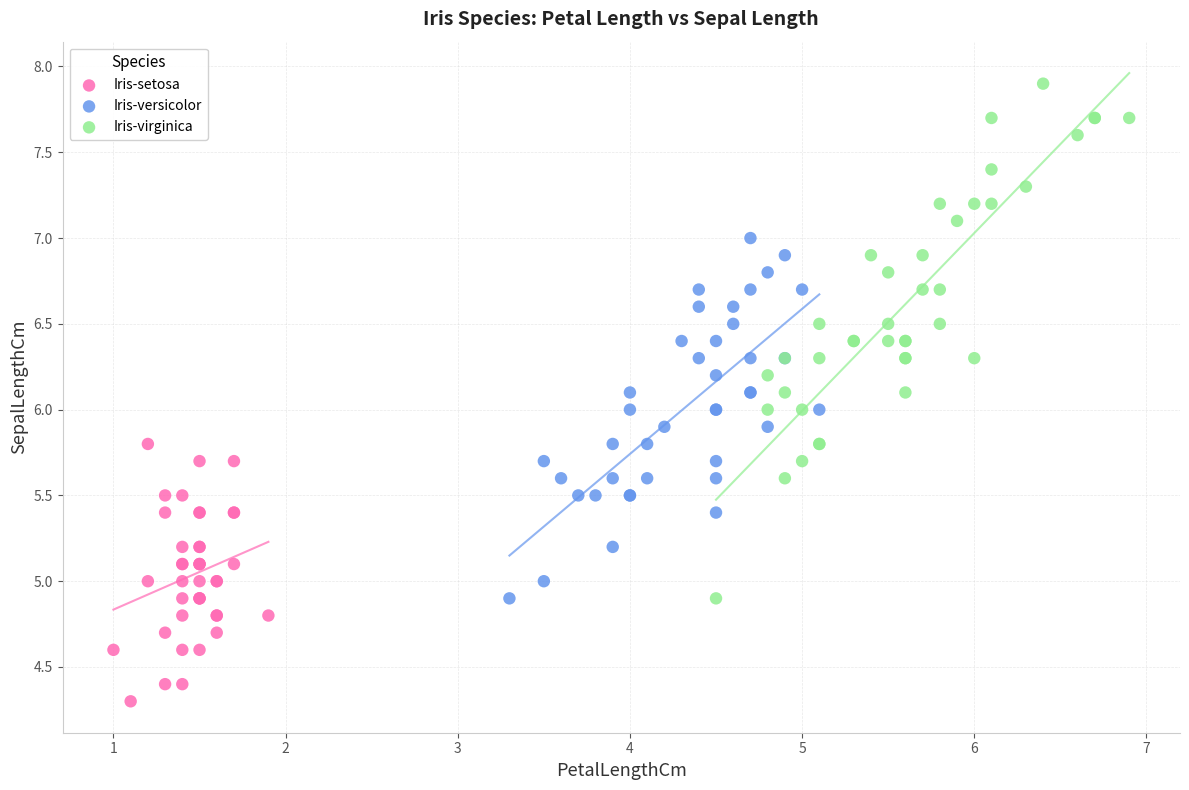

Which series has the largest Y range (max minus min)?

Iris-virginica